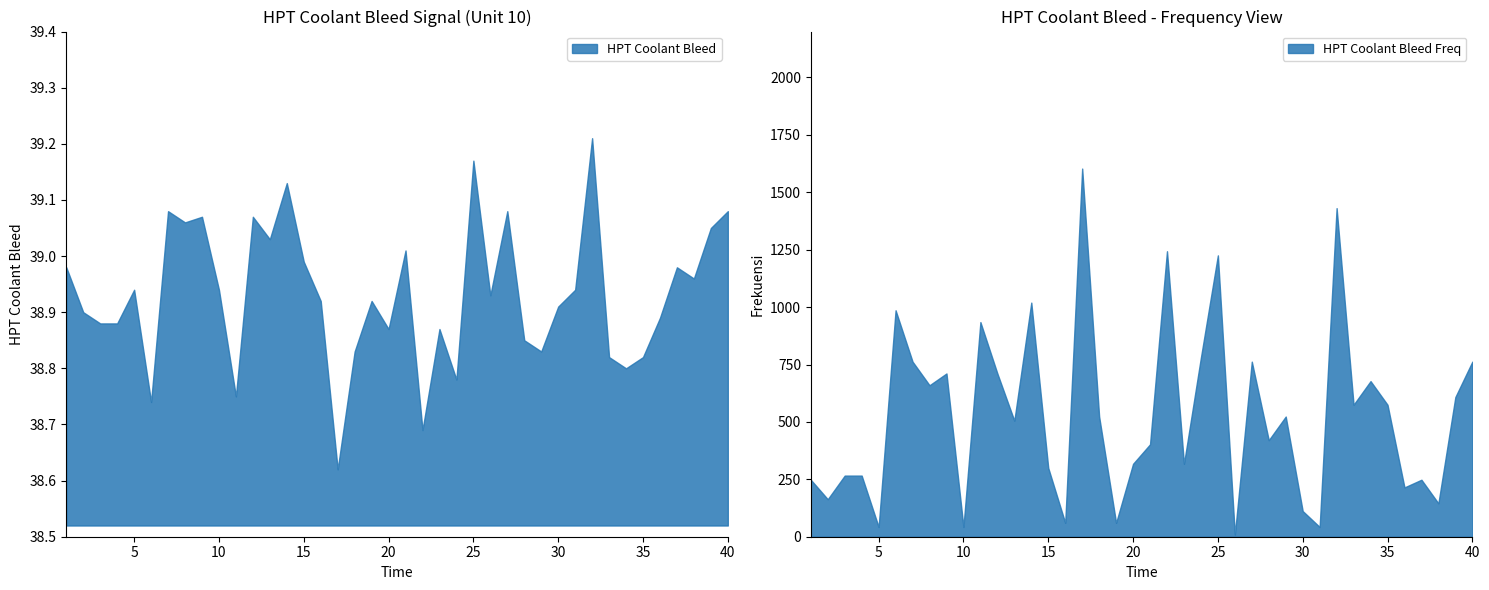

Reading left to right, extract all data points from this chart.

39.0	38.9	38.9	38.9	38.9	38.7	39.1	39.1	39.1	38.9	38.8	39.1	39.0	39.1	39.0	38.9	38.6	38.8	38.9	38.9	39.0	38.7	38.9	38.8	39.2	38.9	39.1	38.9	38.8	38.9	38.9	39.2	38.8	38.8	38.8	38.9	39.0	39.0	39.0	39.1